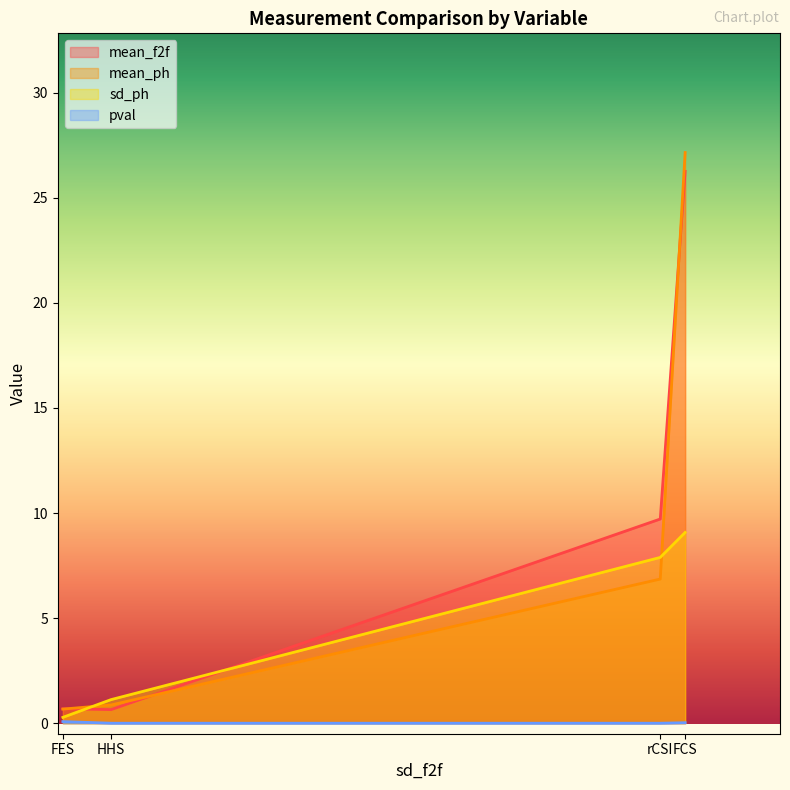

What is the difference between the maximum and minimum values in the mean_f2f series?

25.6